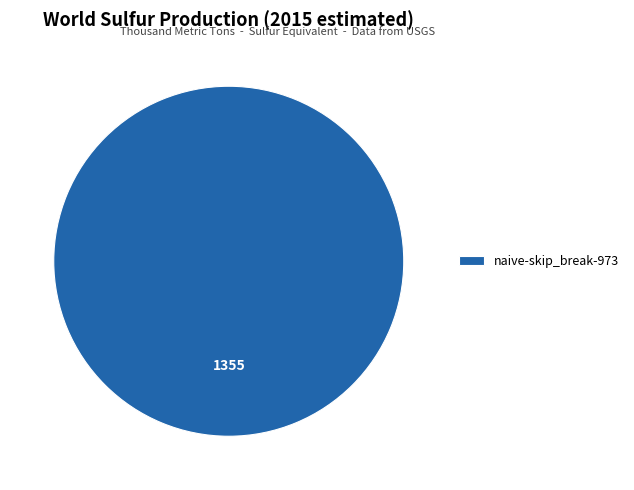

Does any single category account for the majority?

Yes